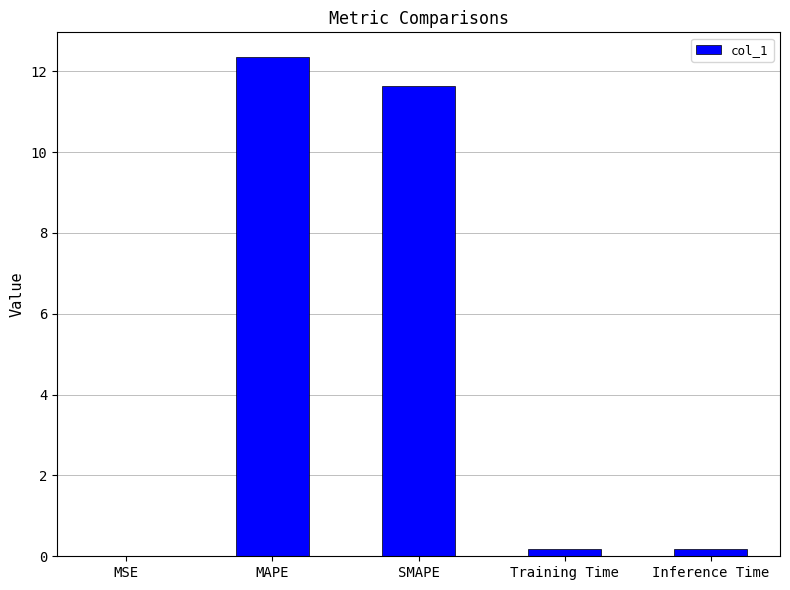

What value does the data have at Inference Time?

0.2